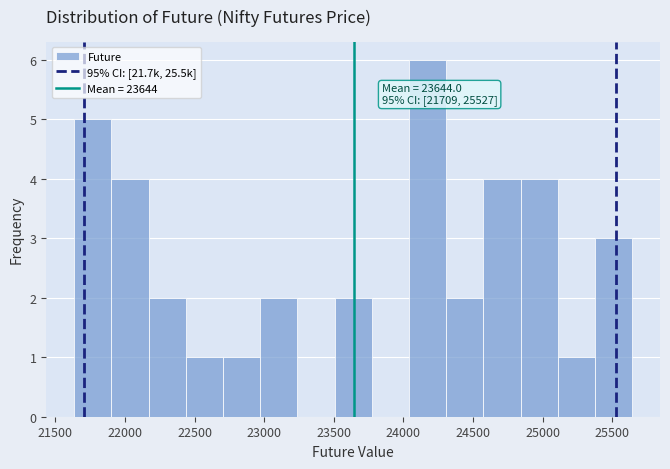

Over which range of the x-axis is the bar tallest?

24050 to 24300